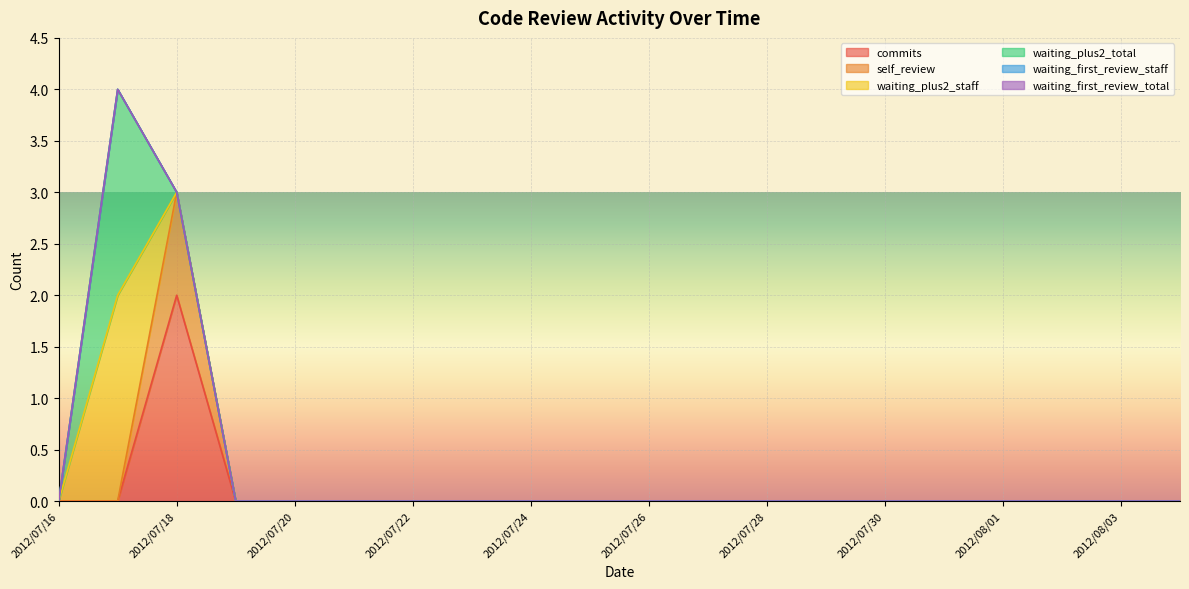

Reading left to right, list all the values displayed in this chart.

commits: 2012/07/16=0	2012/07/17=0	2012/07/18=2	2012/07/19=0	2012/07/20=0	2012/07/21=0	2012/07/22=0	2012/07/23=0	2012/07/24=0	2012/07/25=0	2012/07/26=0	2012/07/27=0	2012/07/28=0	2012/07/29=0	2012/07/30=0	2012/07/31=0	2012/08/01=0	2012/08/02=0	2012/08/03=0	2012/08/04=0
self_review: 2012/07/16=0	2012/07/17=0	2012/07/18=1	2012/07/19=0	2012/07/20=0	2012/07/21=0	2012/07/22=0	2012/07/23=0	2012/07/24=0	2012/07/25=0	2012/07/26=0	2012/07/27=0	2012/07/28=0	2012/07/29=0	2012/07/30=0	2012/07/31=0	2012/08/01=0	2012/08/02=0	2012/08/03=0	2012/08/04=0
waiting_plus2_staff: 2012/07/16=0	2012/07/17=2	2012/07/18=0	2012/07/19=0	2012/07/20=0	2012/07/21=0	2012/07/22=0	2012/07/23=0	2012/07/24=0	2012/07/25=0	2012/07/26=0	2012/07/27=0	2012/07/28=0	2012/07/29=0	2012/07/30=0	2012/07/31=0	2012/08/01=0	2012/08/02=0	2012/08/03=0	2012/08/04=0
waiting_plus2_total: 2012/07/16=0	2012/07/17=2	2012/07/18=0	2012/07/19=0	2012/07/20=0	2012/07/21=0	2012/07/22=0	2012/07/23=0	2012/07/24=0	2012/07/25=0	2012/07/26=0	2012/07/27=0	2012/07/28=0	2012/07/29=0	2012/07/30=0	2012/07/31=0	2012/08/01=0	2012/08/02=0	2012/08/03=0	2012/08/04=0
waiting_first_review_staff: 2012/07/16=0	2012/07/17=0	2012/07/18=0	2012/07/19=0	2012/07/20=0	2012/07/21=0	2012/07/22=0	2012/07/23=0	2012/07/24=0	2012/07/25=0	2012/07/26=0	2012/07/27=0	2012/07/28=0	2012/07/29=0	2012/07/30=0	2012/07/31=0	2012/08/01=0	2012/08/02=0	2012/08/03=0	2012/08/04=0
waiting_first_review_total: 2012/07/16=0	2012/07/17=0	2012/07/18=0	2012/07/19=0	2012/07/20=0	2012/07/21=0	2012/07/22=0	2012/07/23=0	2012/07/24=0	2012/07/25=0	2012/07/26=0	2012/07/27=0	2012/07/28=0	2012/07/29=0	2012/07/30=0	2012/07/31=0	2012/08/01=0	2012/08/02=0	2012/08/03=0	2012/08/04=0